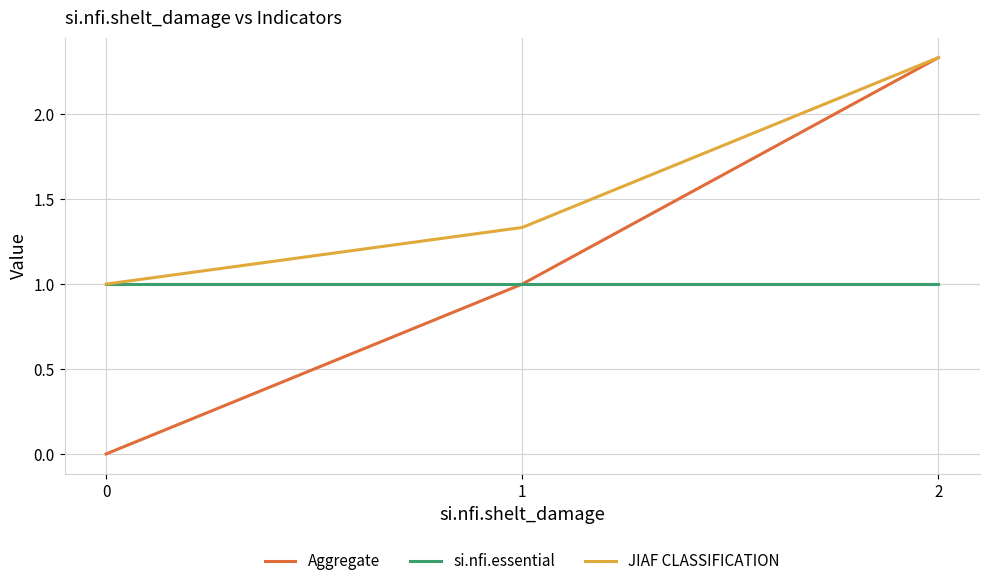

Which label corresponds to the largest value in the chart?

2